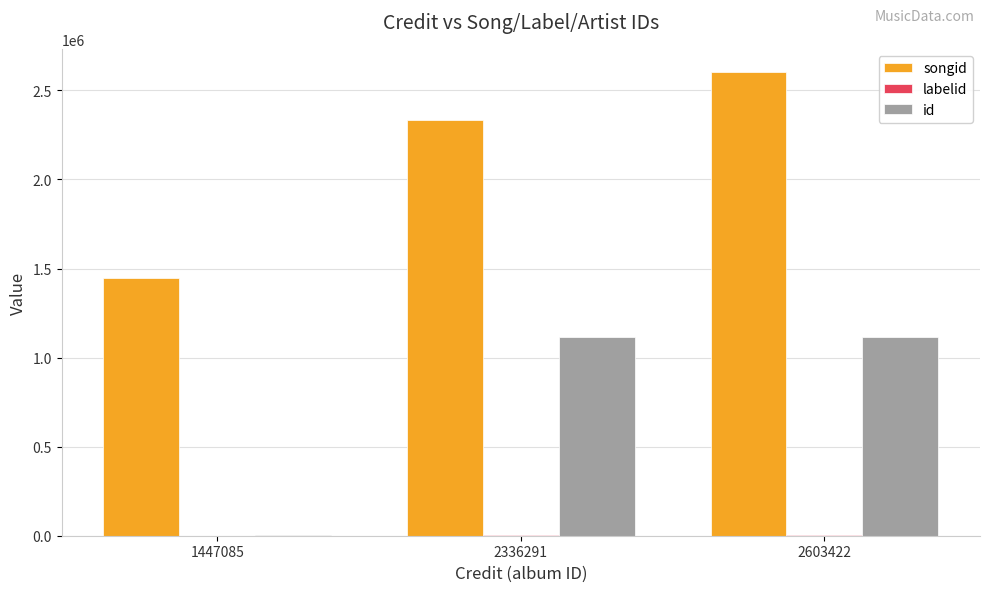

Are the bars horizontal?

No